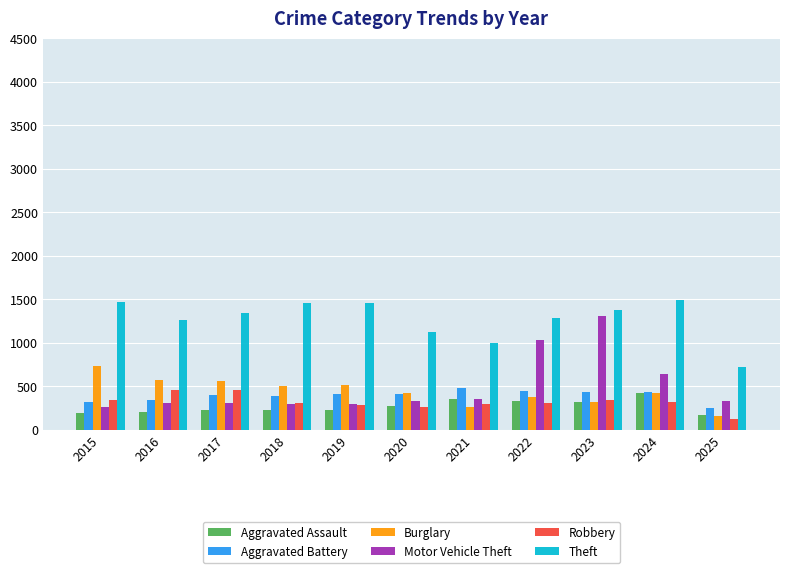

What is the difference between the Theft values at 2016 and 2023?

114